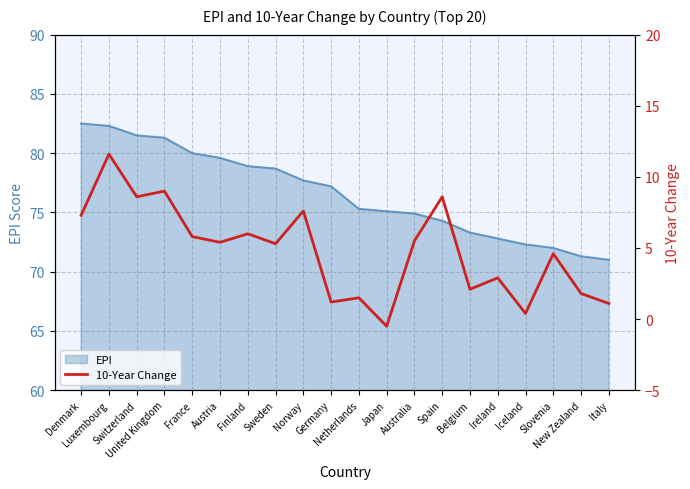

Rank the categories by value from lowest to highest.

Japan, Iceland, Italy, Germany, Netherlands, New Zealand, Belgium, Ireland, Slovenia, Sweden, Austria, Australia, France, Finland, Denmark, Norway, Switzerland, Spain, United Kingdom, Luxembourg